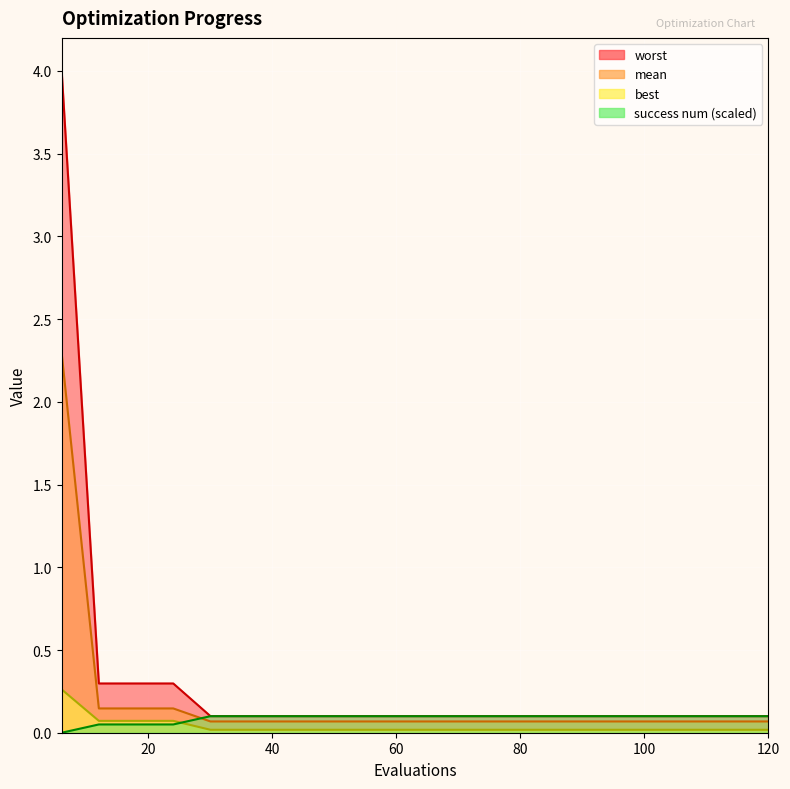

Between 78 and 12, which is larger?

12